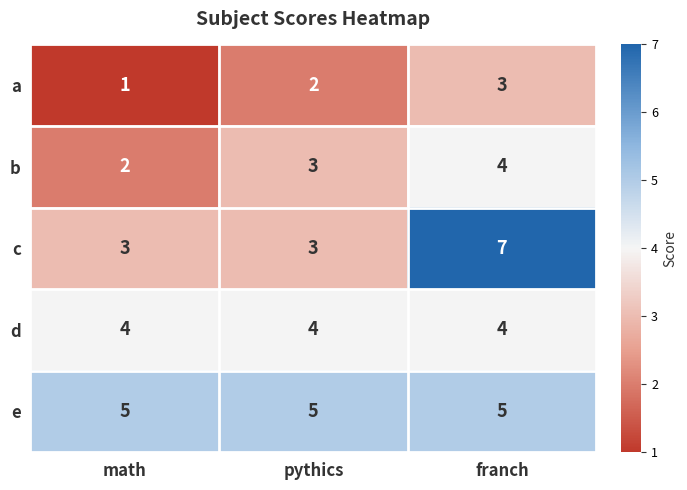

Read the c value at pythics.

3